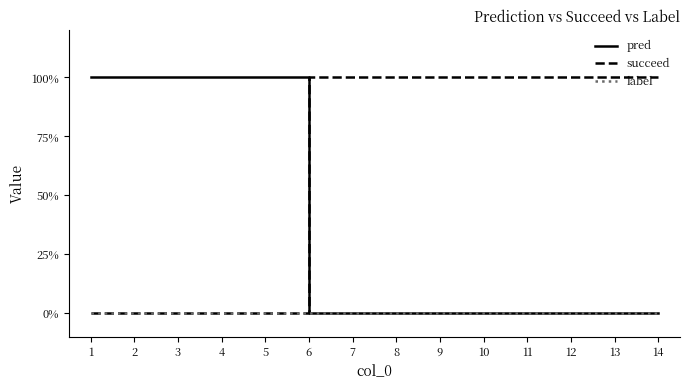

Reading left to right, what are all the values shown in this chart?

pred: 1=1	2=1	3=1	4=1	5=1	6=0	7=0	8=0	9=0	10=0	11=0	12=0	13=0	14=0
succeed: 1=0	2=0	3=0	4=0	5=0	6=1	7=1	8=1	9=1	10=1	11=1	12=1	13=1	14=1
label: 1=0	2=0	3=0	4=0	5=0	6=0	7=0	8=0	9=0	10=0	11=0	12=0	13=0	14=0